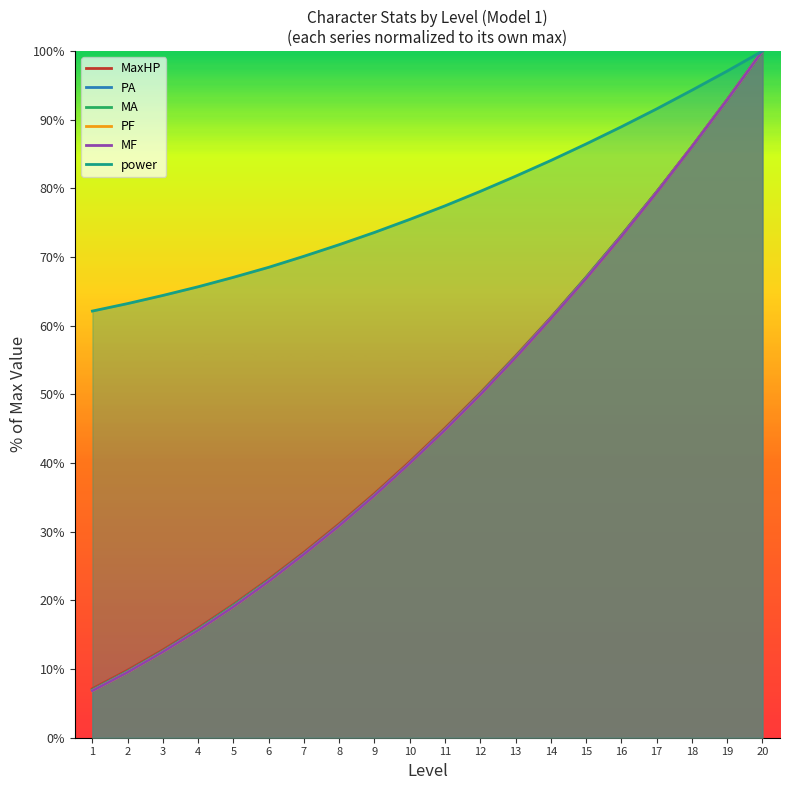

Between 14 and 3, which is larger?

14